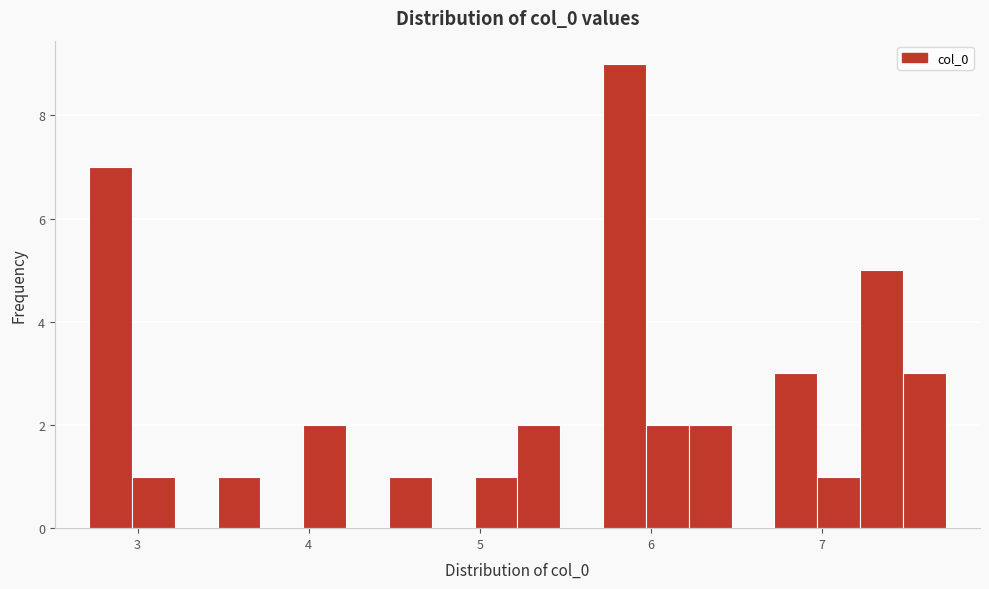

Read against the x-axis, roughly where is the centre of the tallest bar?

5.8